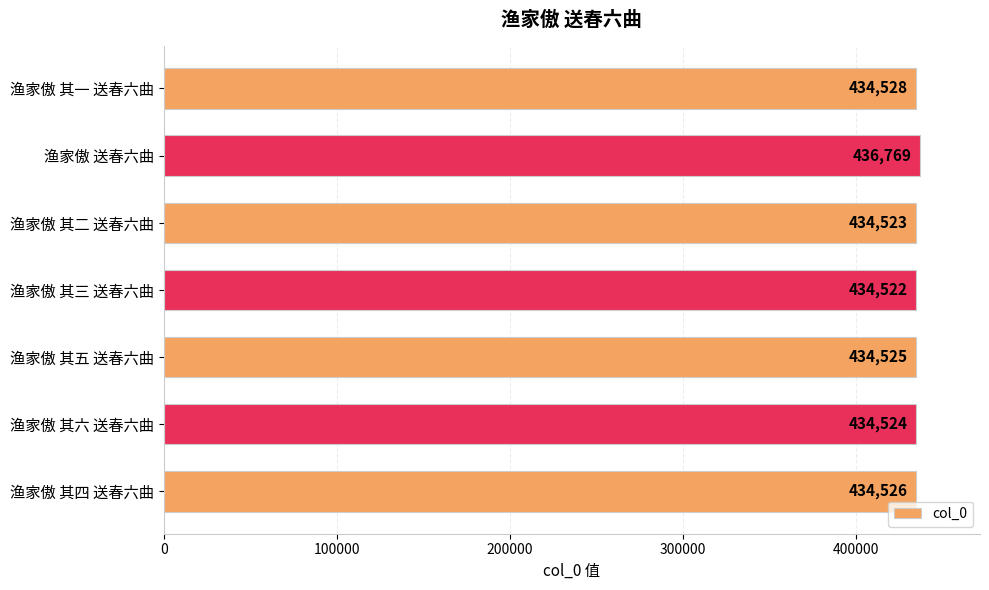

What is the average value?

434845